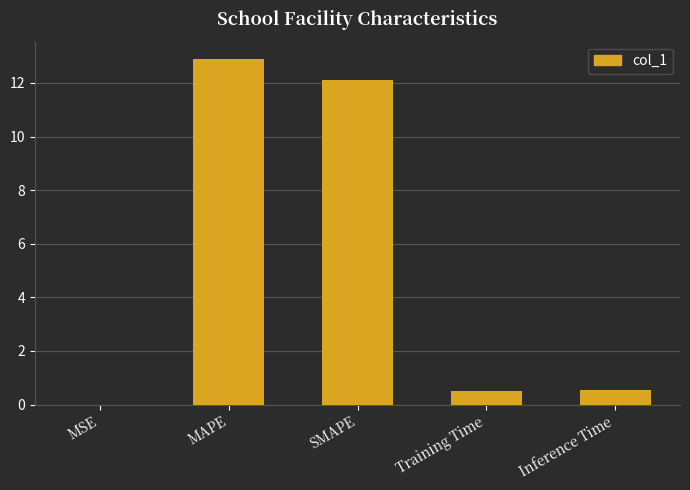

Which has a higher value, MAPE or MSE?

MAPE